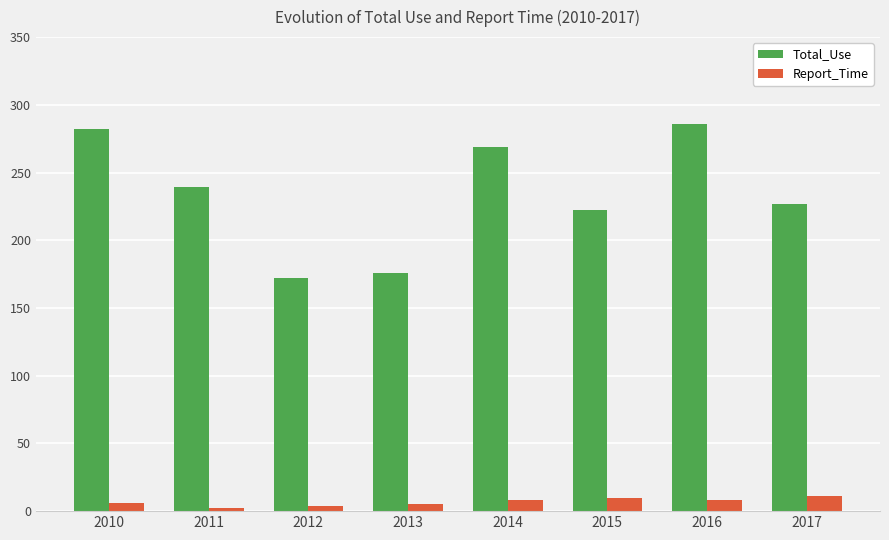

At which category is the sum across all series the highest?

2016